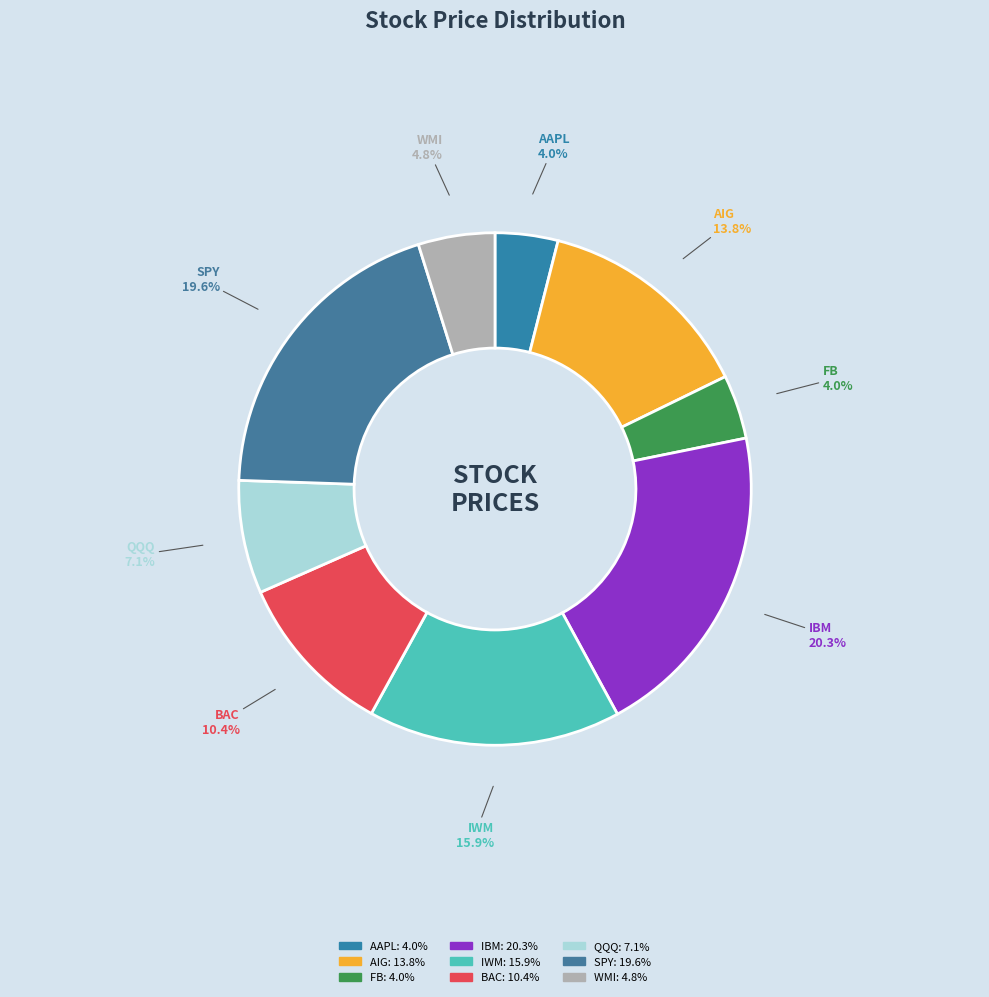

To the nearest percent, what portion does BAC represent?

10%